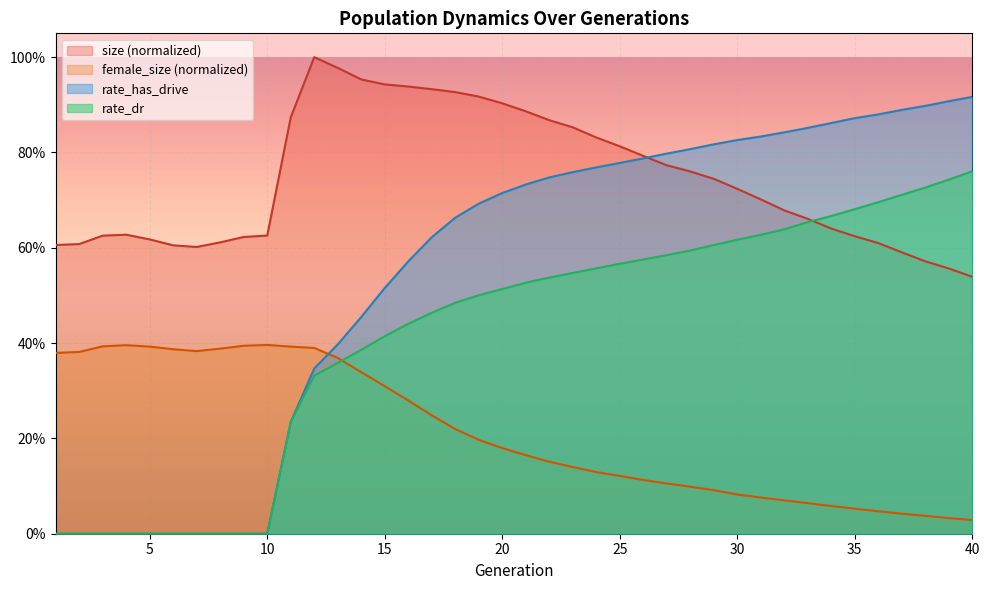

Rank the series at 6 from highest to lowest value.

size, female_size, rate_dr, rate_has_drive